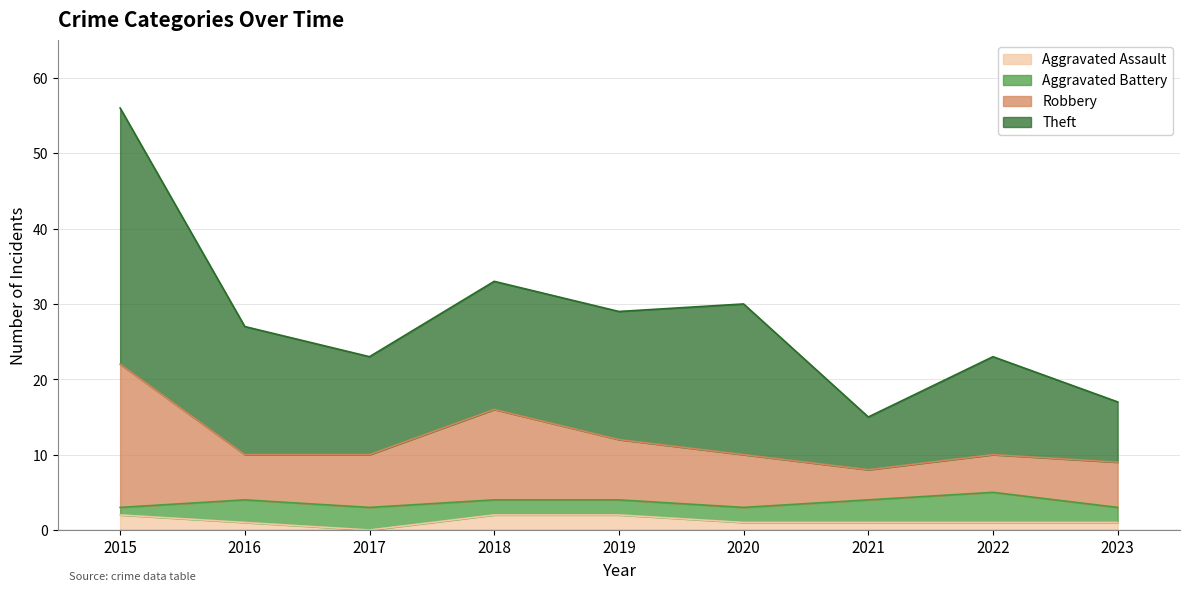

Which series has the largest total across all categories?

Theft